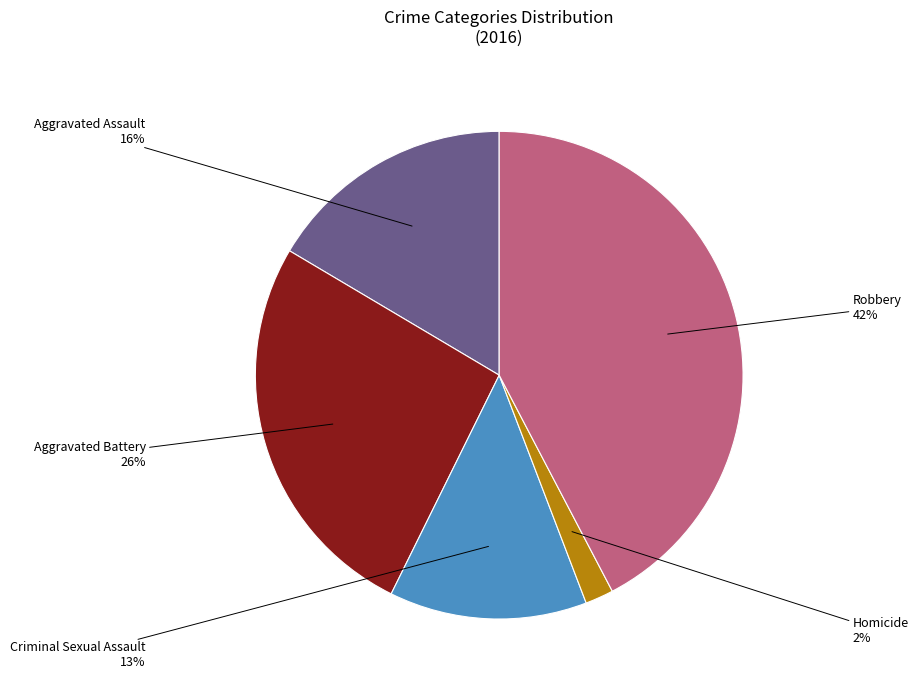

Is there any slice that represents more than half of the pie?

No